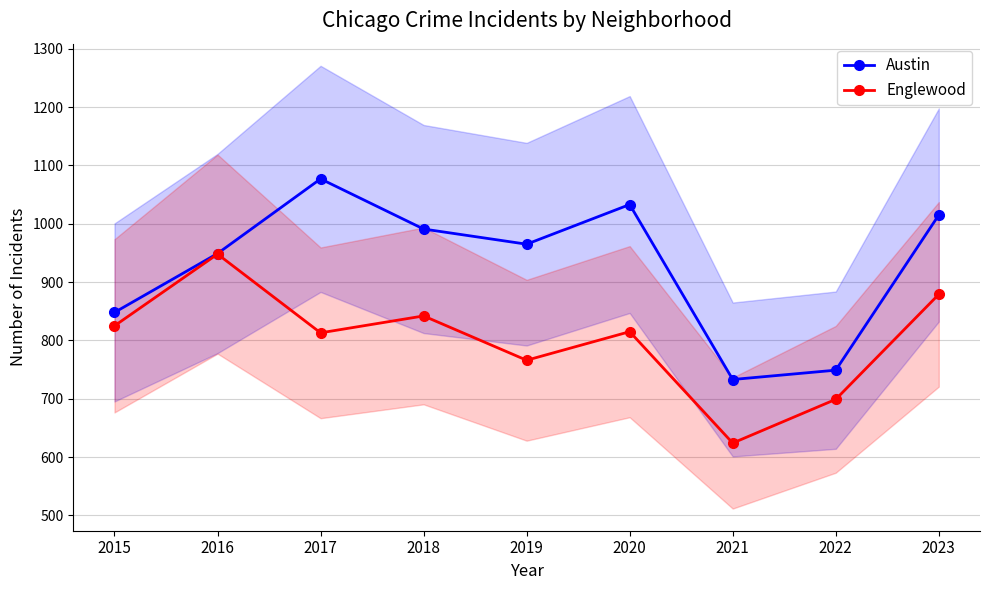

What is the value of the Englewood point at the 9th from the left?

879